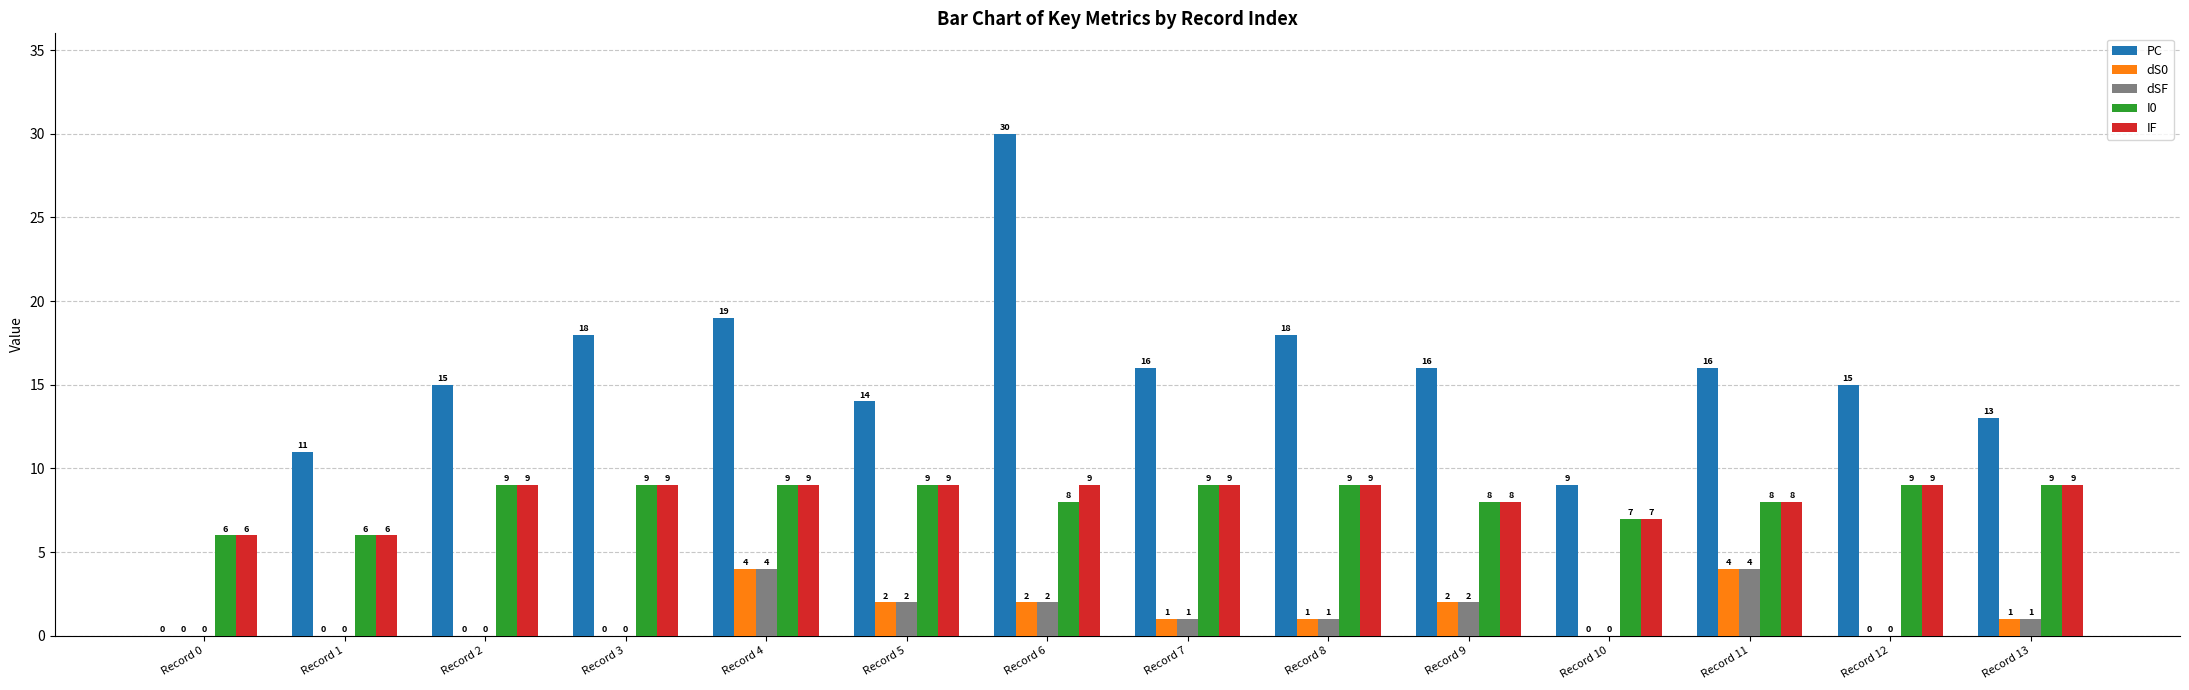

Which series changed the most between Record 2 and Record 3?

PC